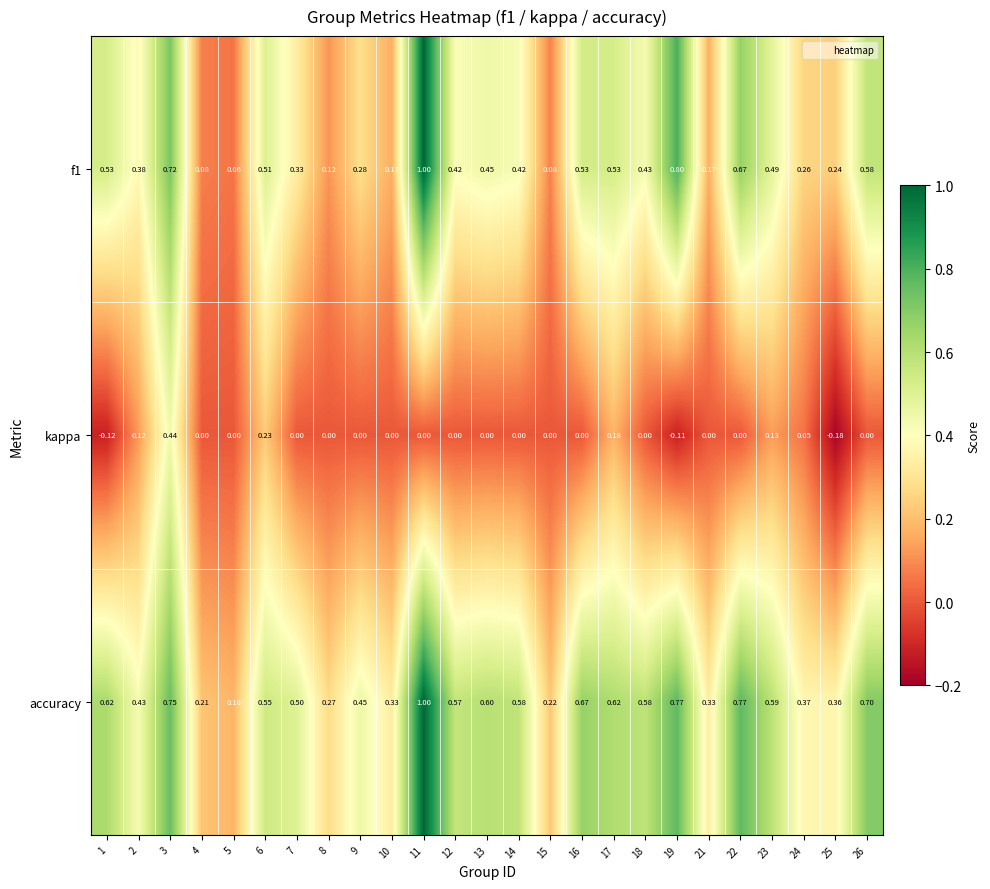

Is the value of kappa at 16 greater than the value of accuracy at 7?

No